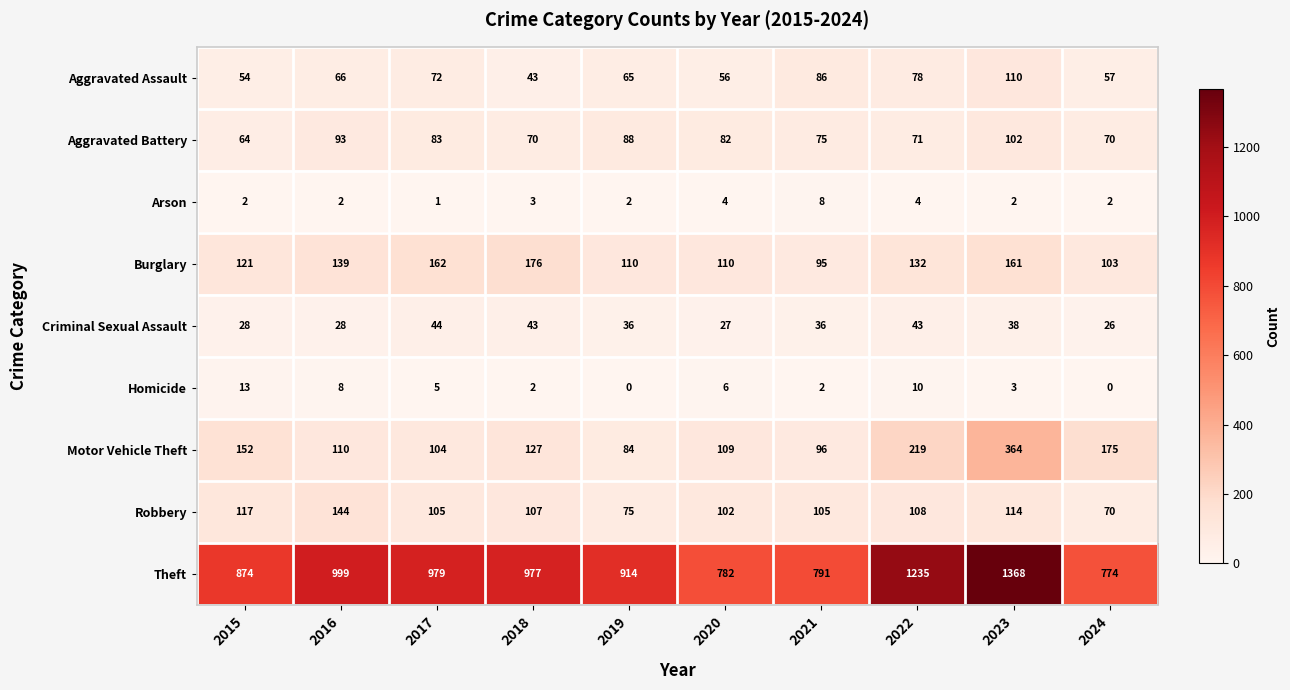

True or false: Theft has a value of 914 at 2019.

True